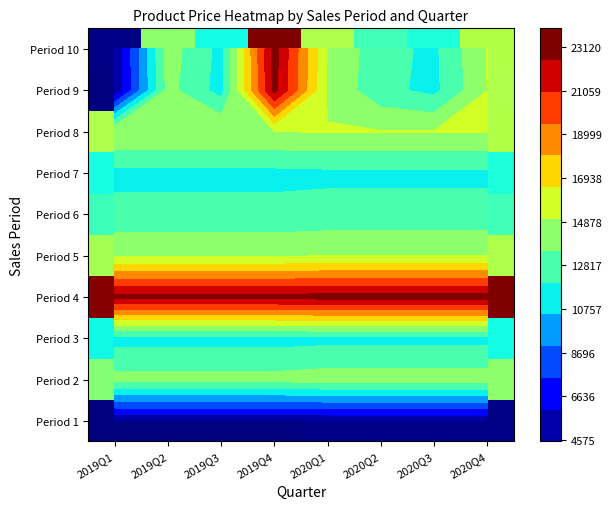

At which label does Period 9 reach its minimum?

2019Q1